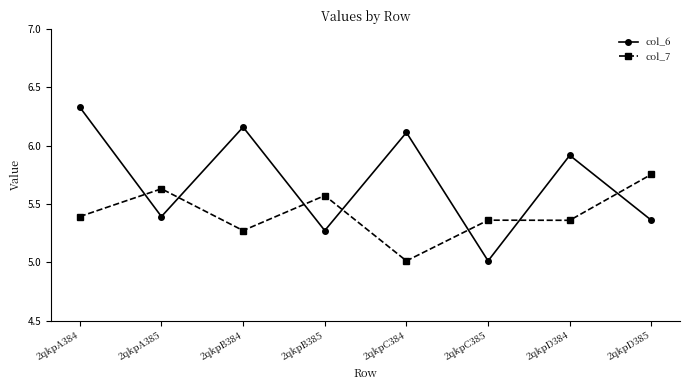

What are all the series names shown in the legend?

col_6, col_7